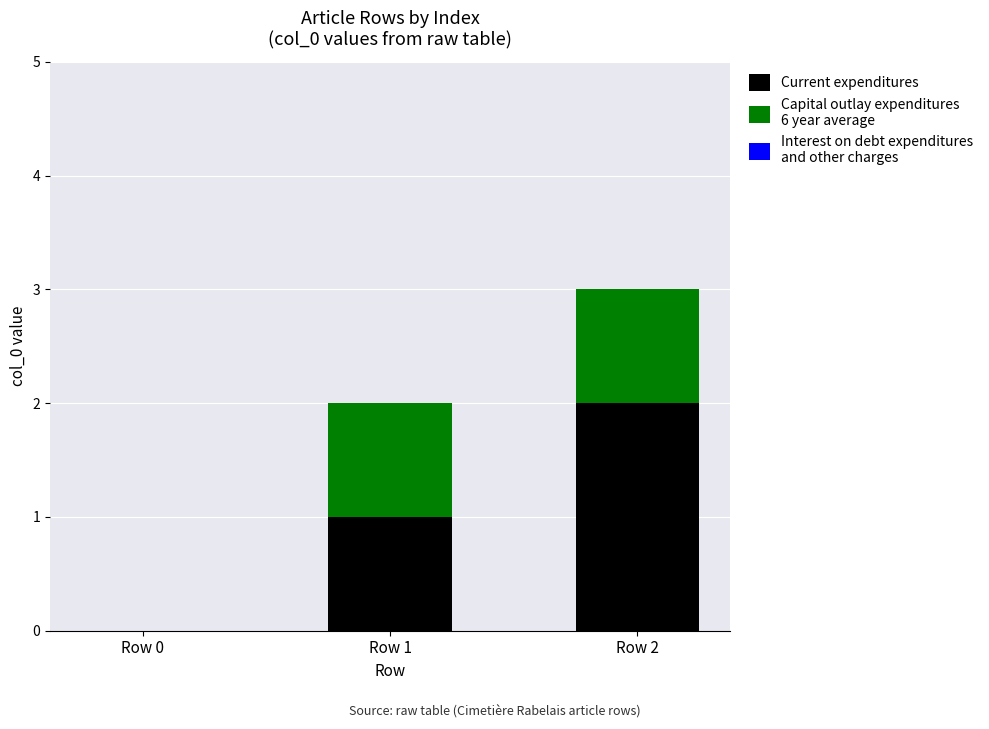

At which category is the sum across all series the highest?

Row 2